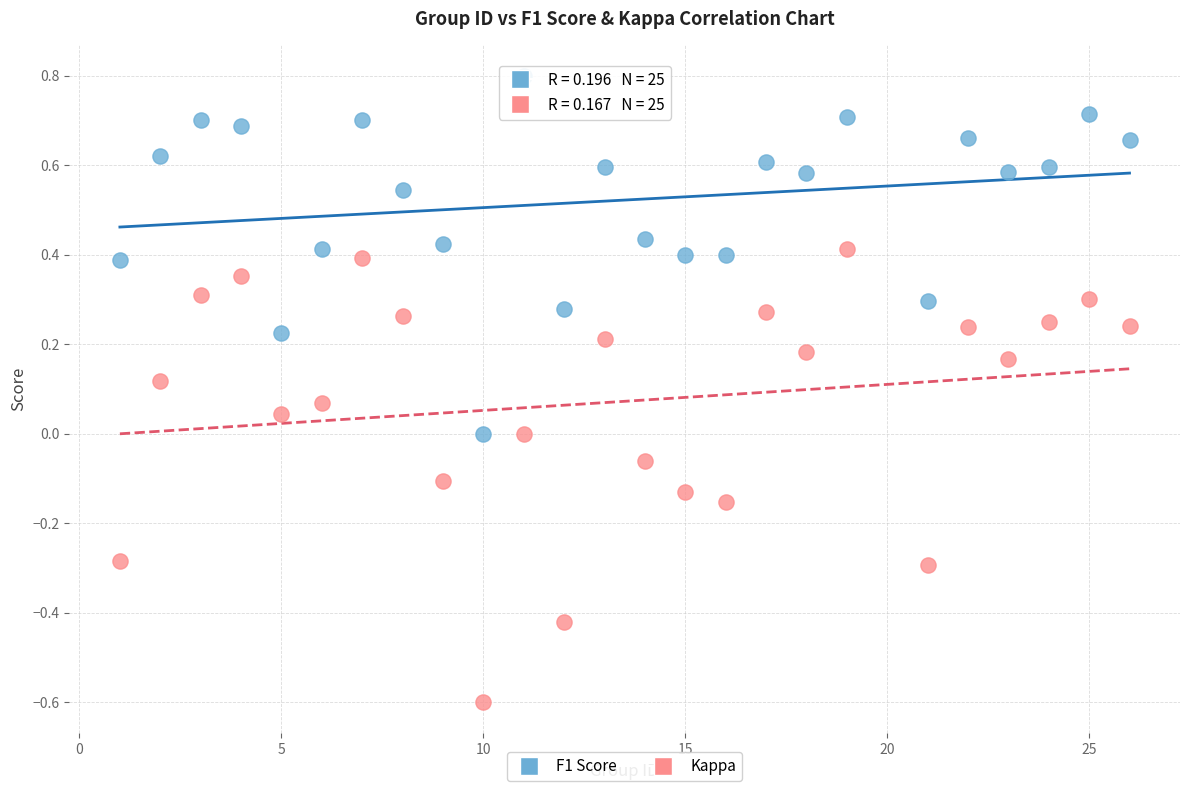

Across all data points, what is the range of Y values (max minus min)?

1.4